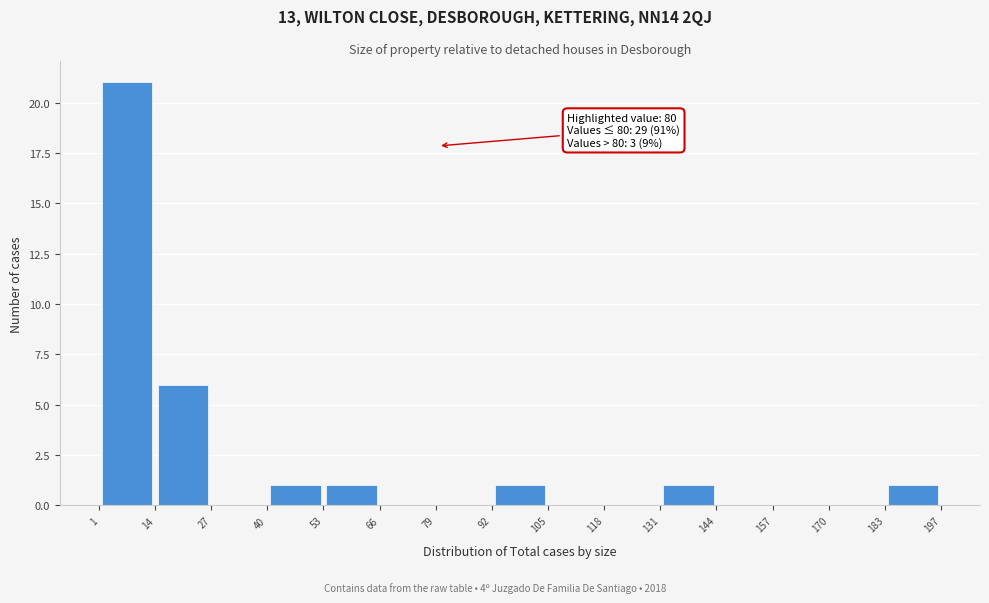

Over which range of the x-axis is the bar tallest?

1 to 14